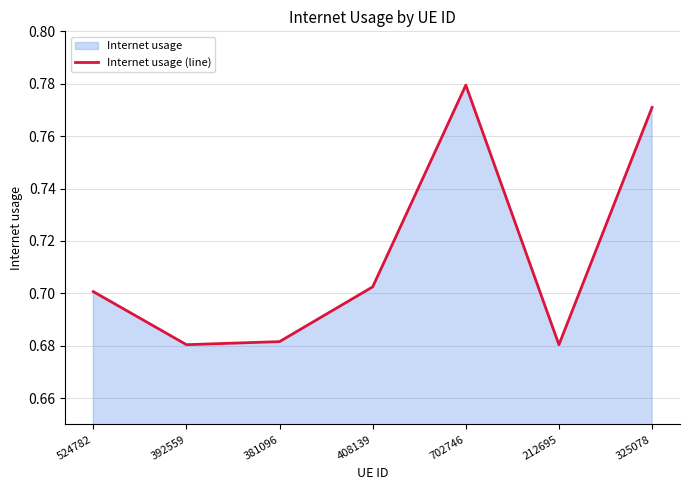

Reading left to right, extract all data points from this chart.

524782=0.7	392559=0.7	381096=0.7	408139=0.7	702746=0.8	212695=0.7	325078=0.8